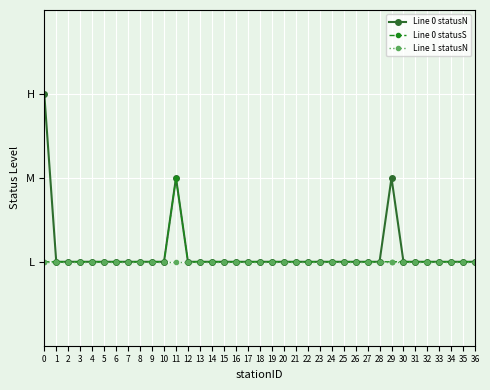

List the series in order of their peak value, highest first.

Line 0 statusN, Line 0 statusS, Line 1 statusN